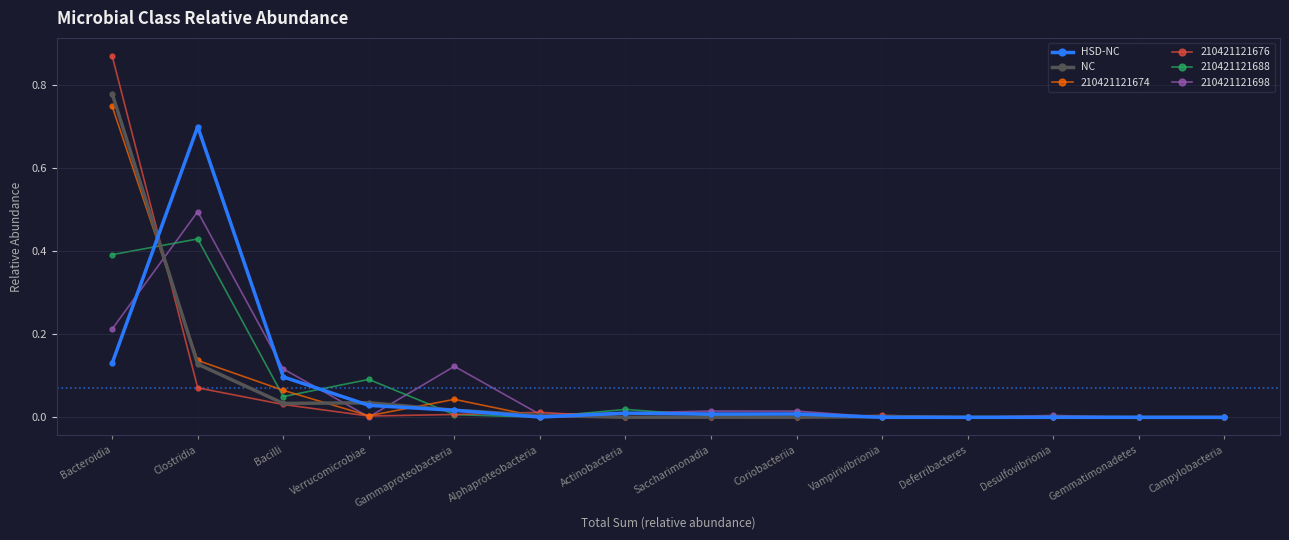

At which category does the chart reach its peak across all series?

Bacteroidia